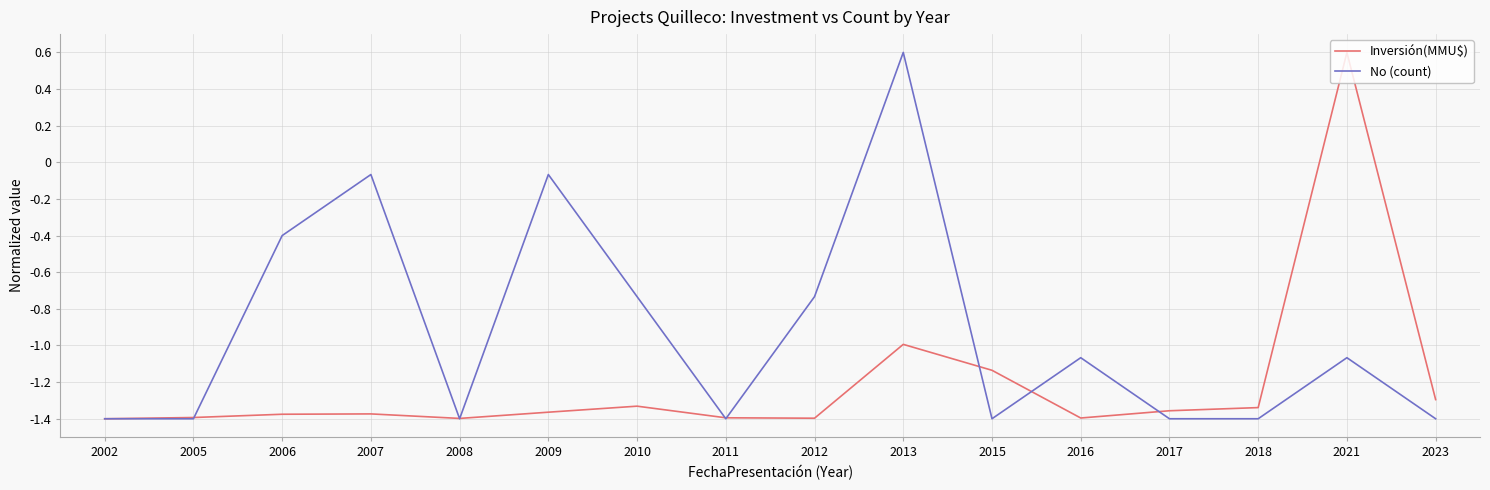

What is the difference between the maximum and minimum values in the Inversión(MMU$) series?

2.0